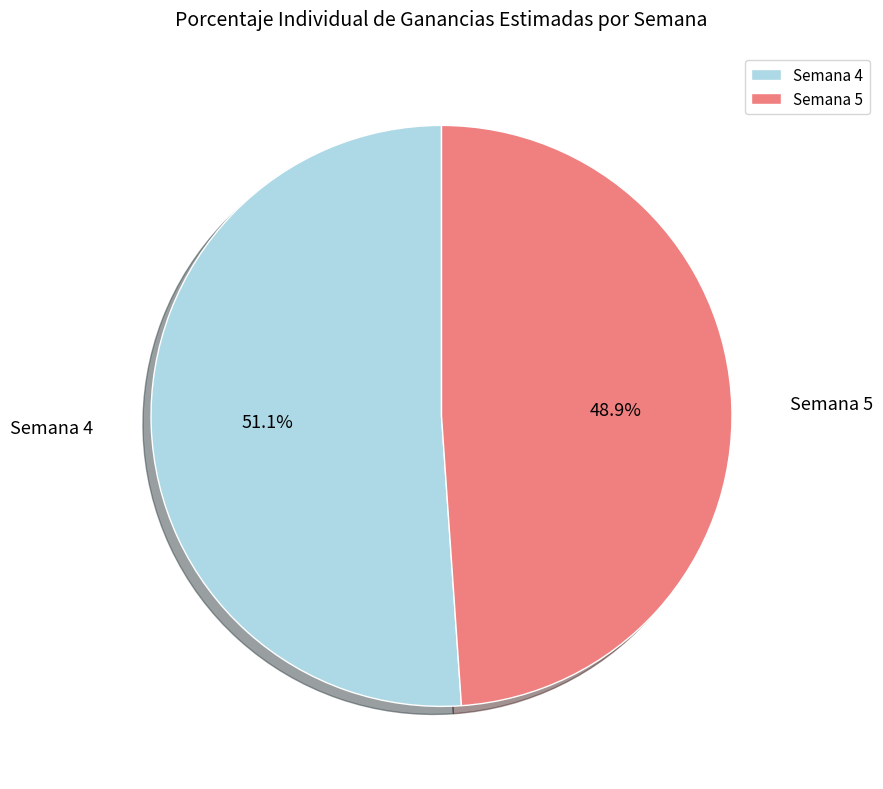

What is the total percentage of Semana 4 and Semana 5?

100.0%